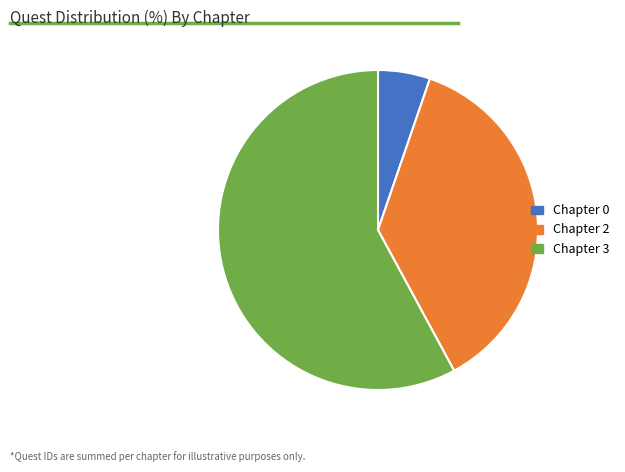

Is the sum of Chapter 3 and Chapter 2 greater than half?

Yes